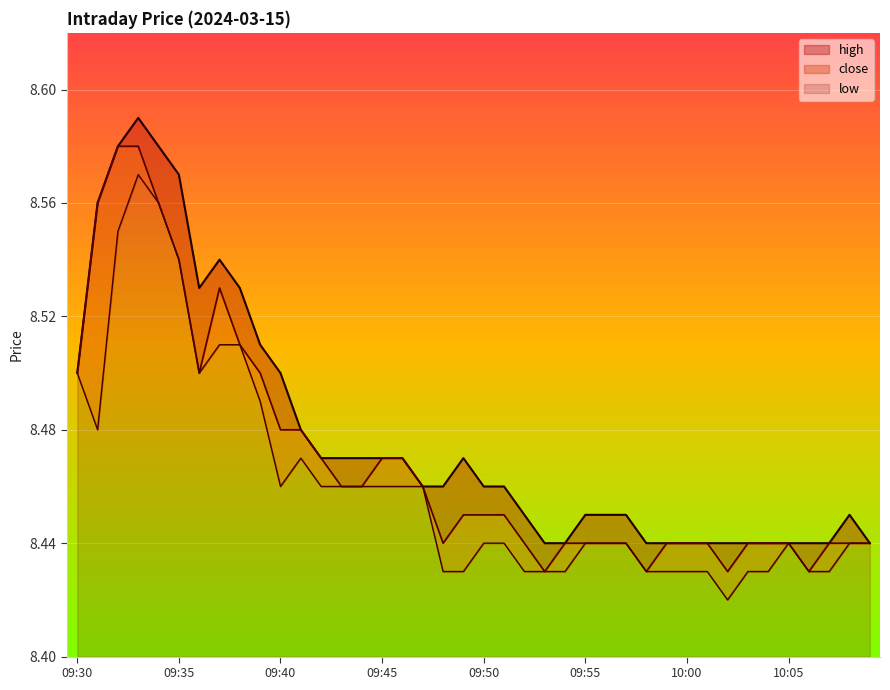

What are all the series names shown in the legend?

high, close, low